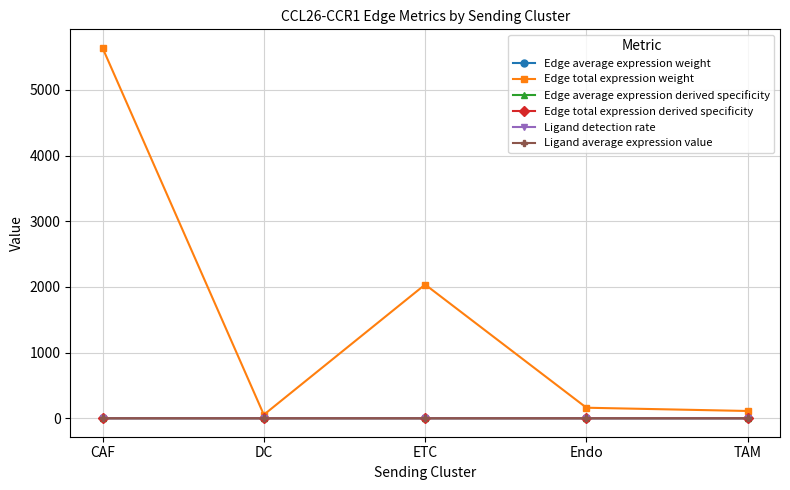

What is the sum of the Edge total expression derived specificity values at CAF and Endo?

0.1